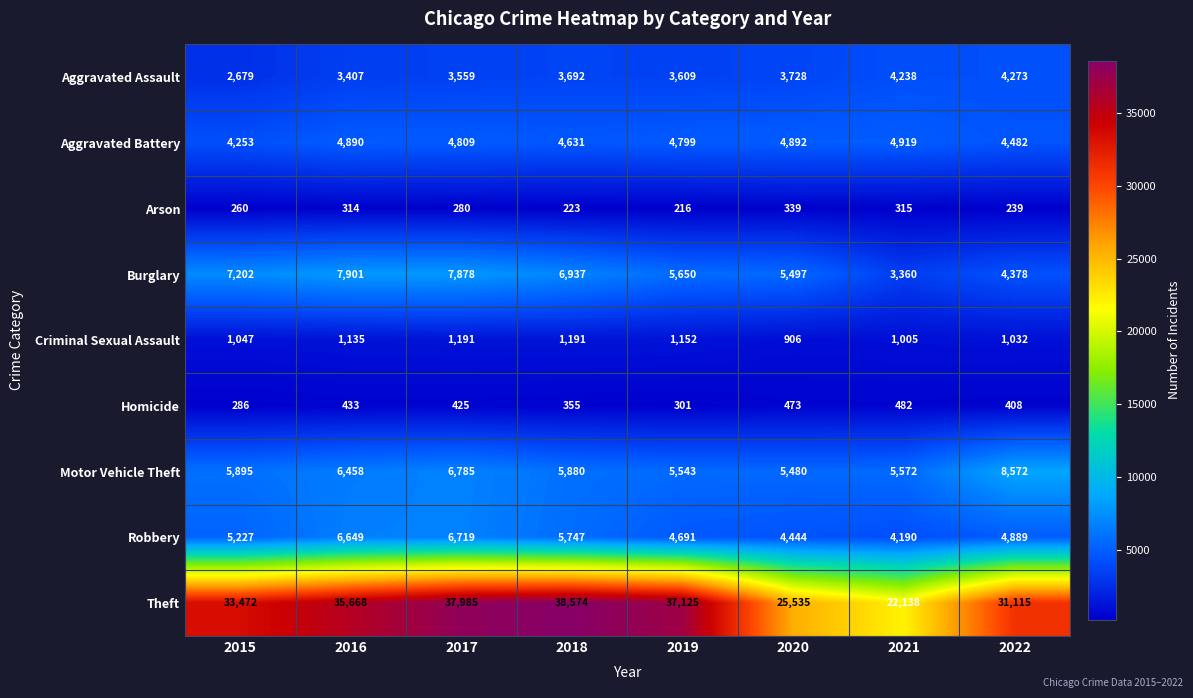

Which series has the largest total across all categories?

Theft